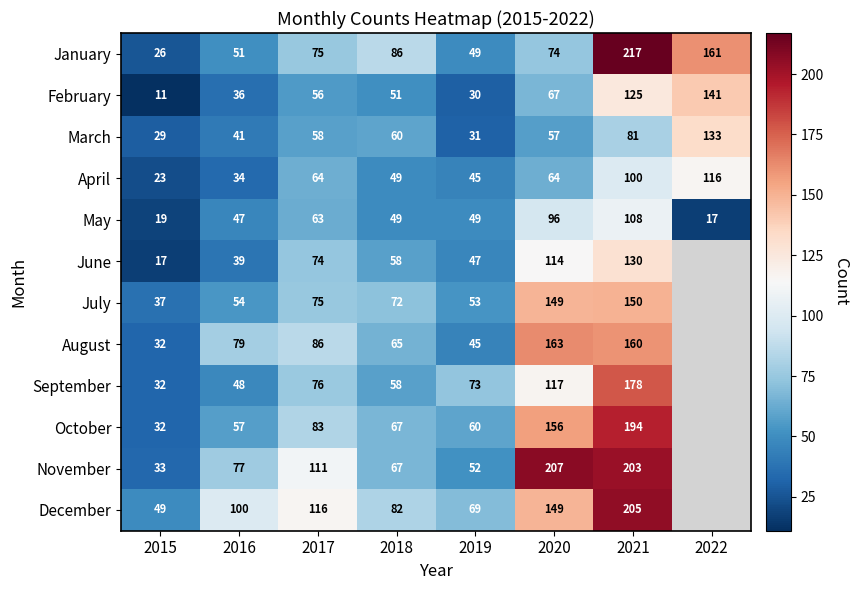

What value does the March series have at 2019, to the nearest 5?

30